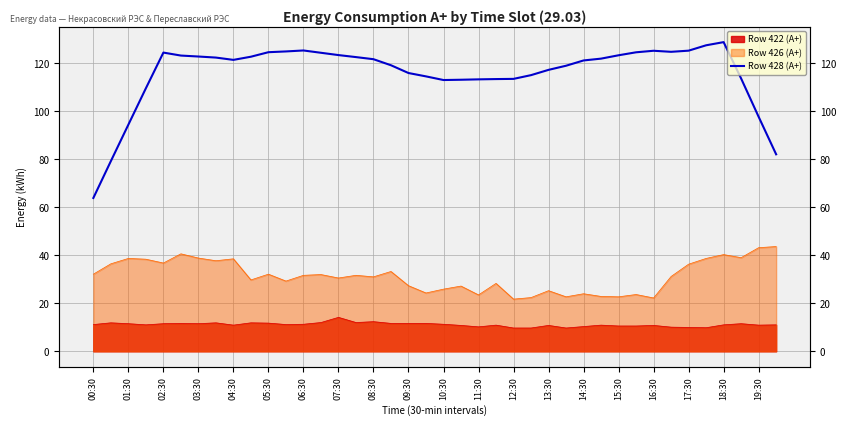

Read the value at 11:30.

113.4